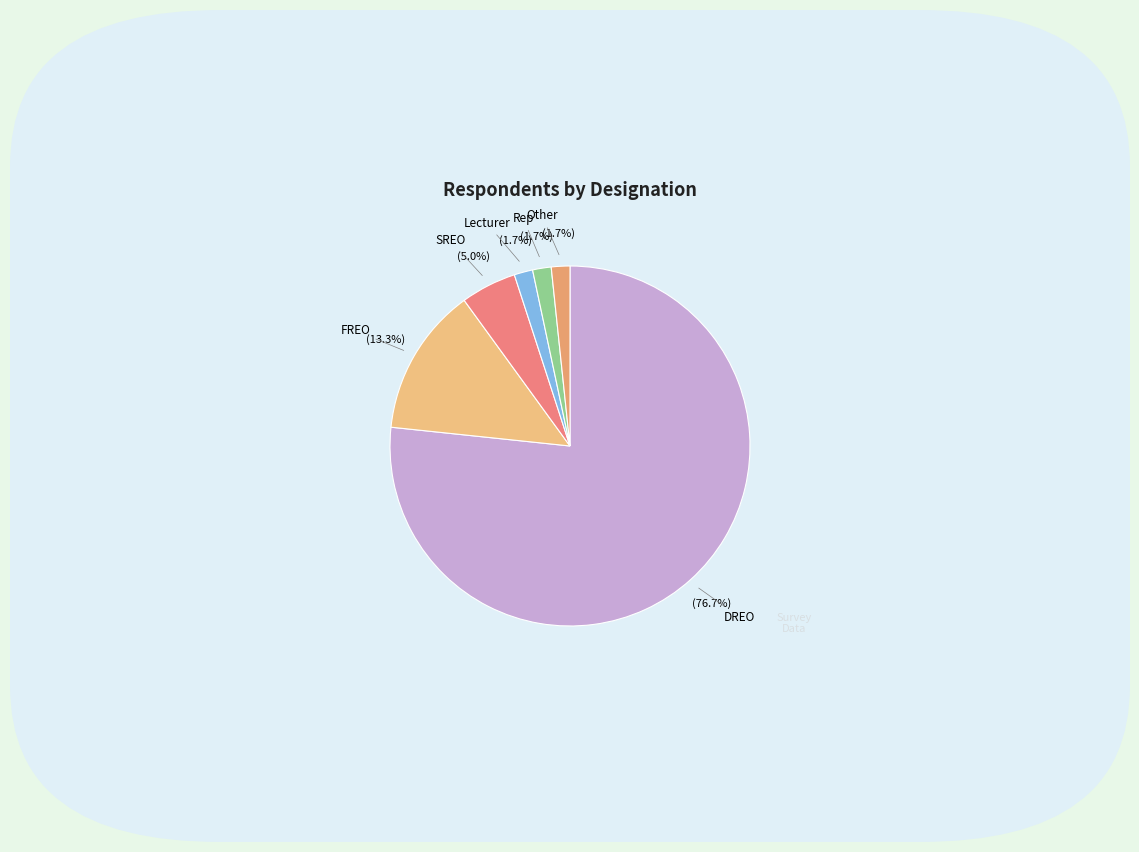

To the nearest percent, what is the average slice percentage?

17%